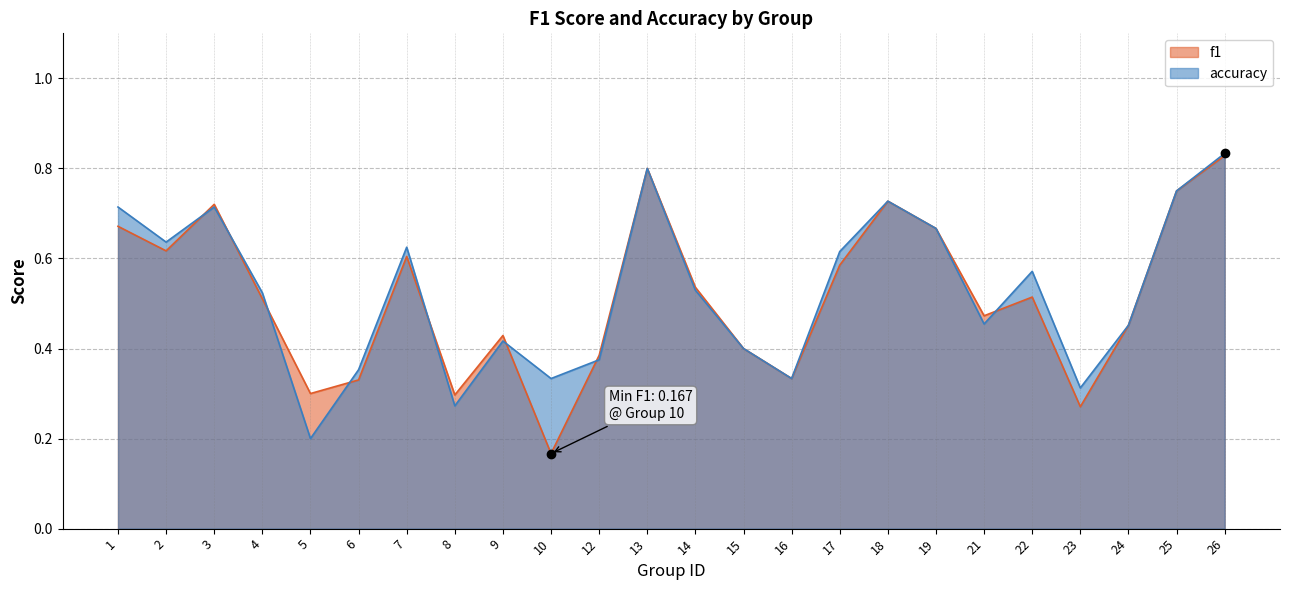

What is the value of the f1 point at the 1st from the left?

0.7